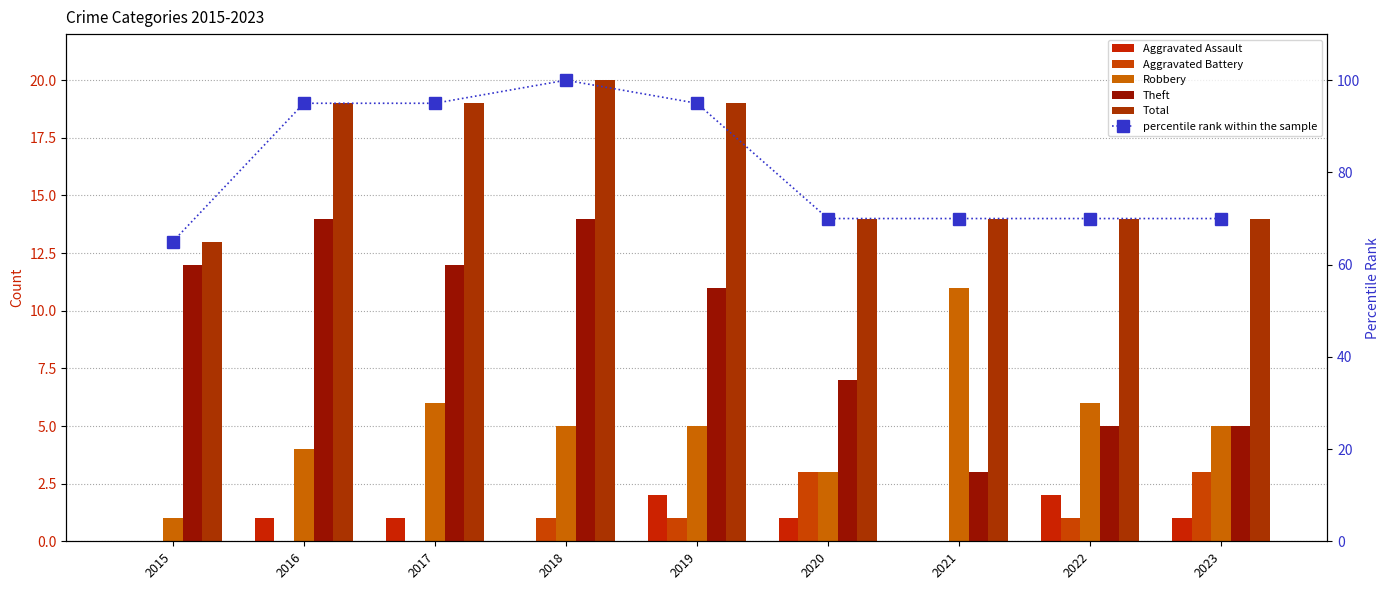

Is it true that Robbery equals 2 at 2016?

False